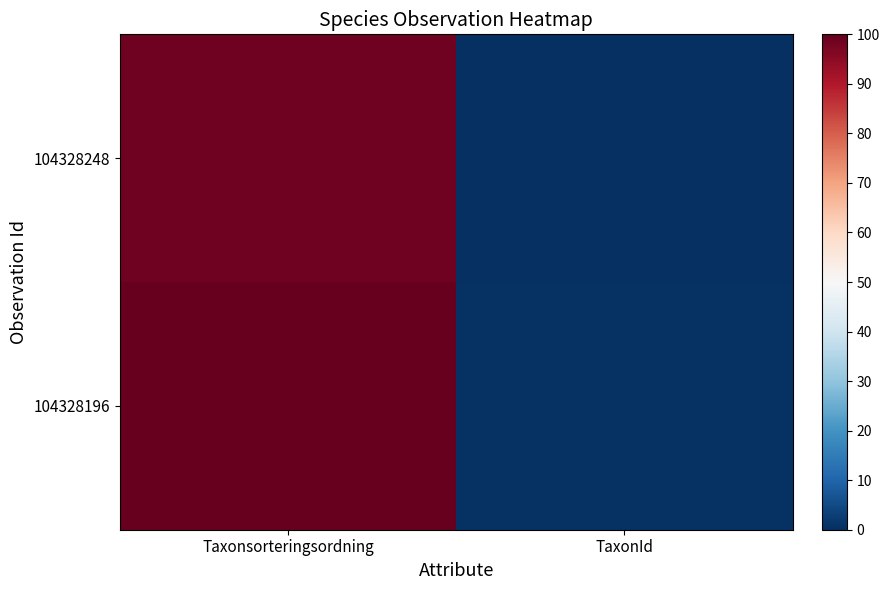

At which category does the chart reach its minimum across all series?

TaxonId